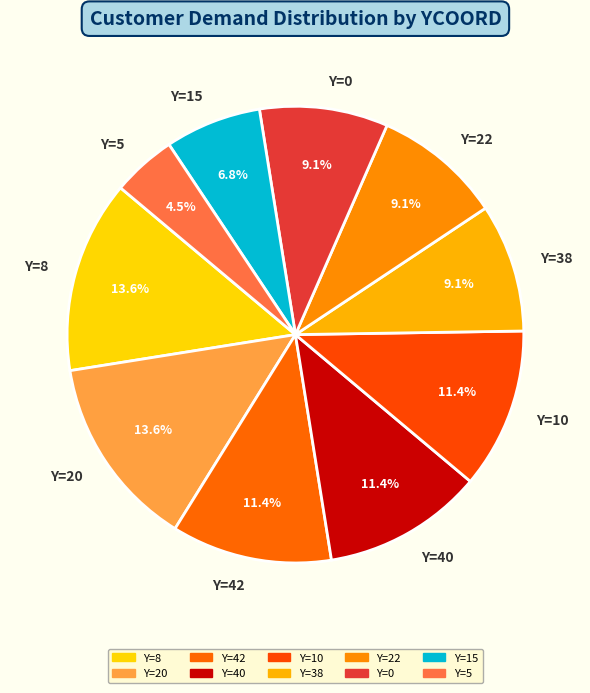

What percentage do Y=15 and Y=10 together represent?

18.2%